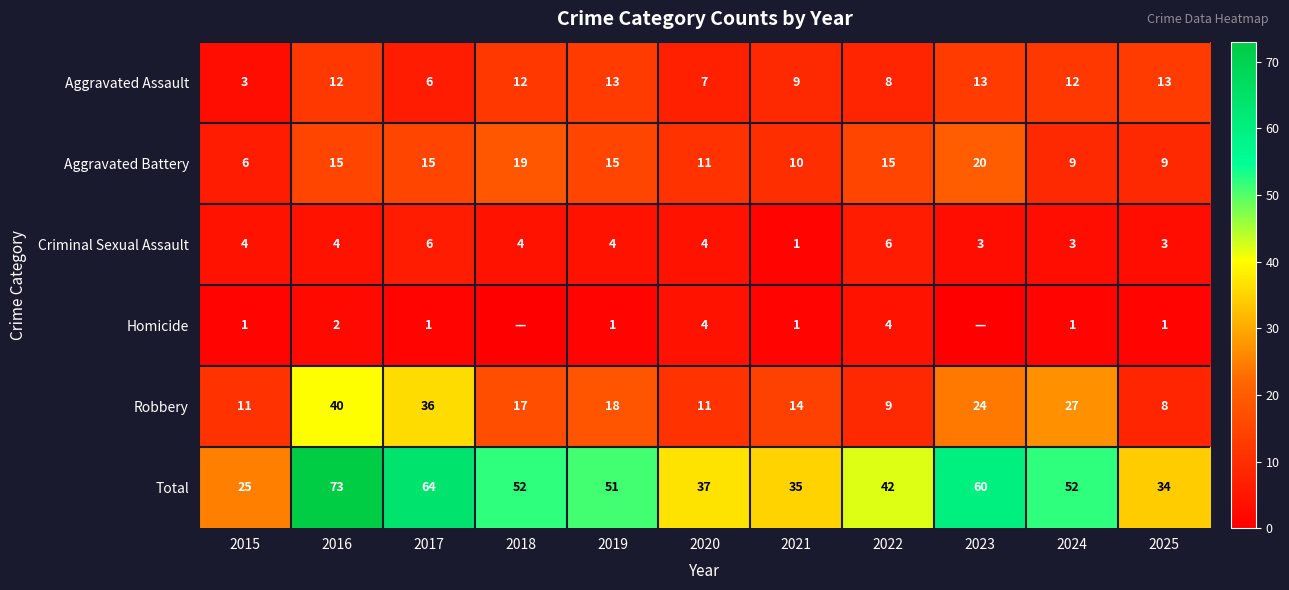

How many values in the Aggravated Battery series are below 15?

5